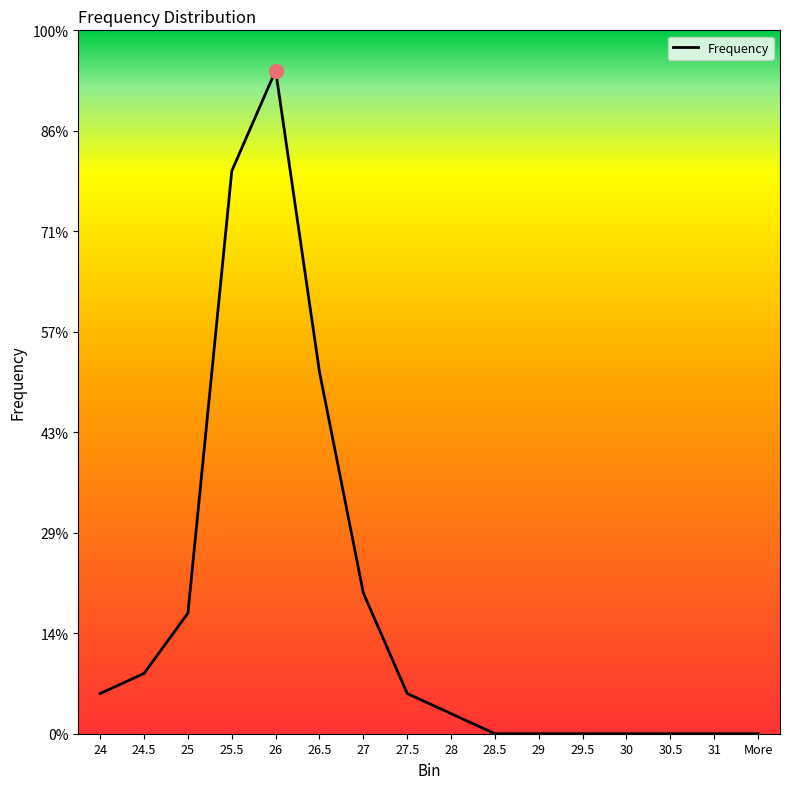

Reading left to right, what are all the values shown in this chart?

24=2	24.5=3	25=6	25.5=28	26=33	26.5=18	27=7	27.5=2	28=1	28.5=0	29=0	29.5=0	30=0	30.5=0	31=0	More=0